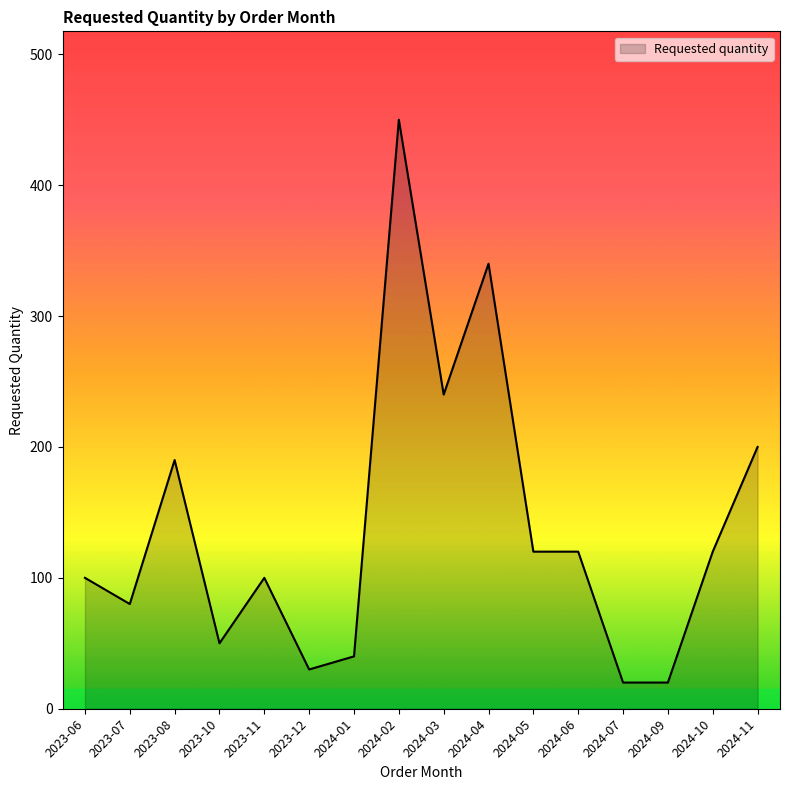

Does the chart have visible grid lines?

No